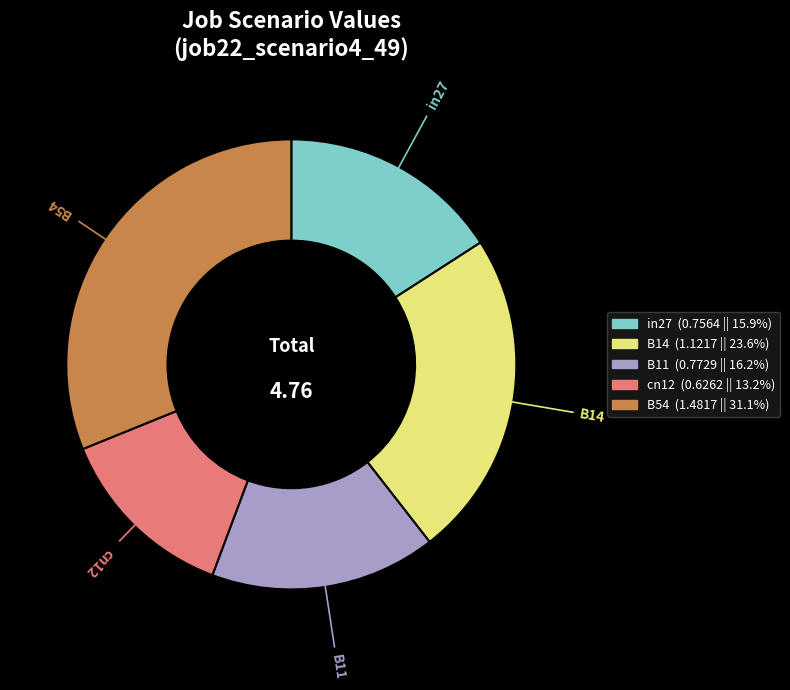

Do B54 and B14 together represent more than half of the pie?

Yes